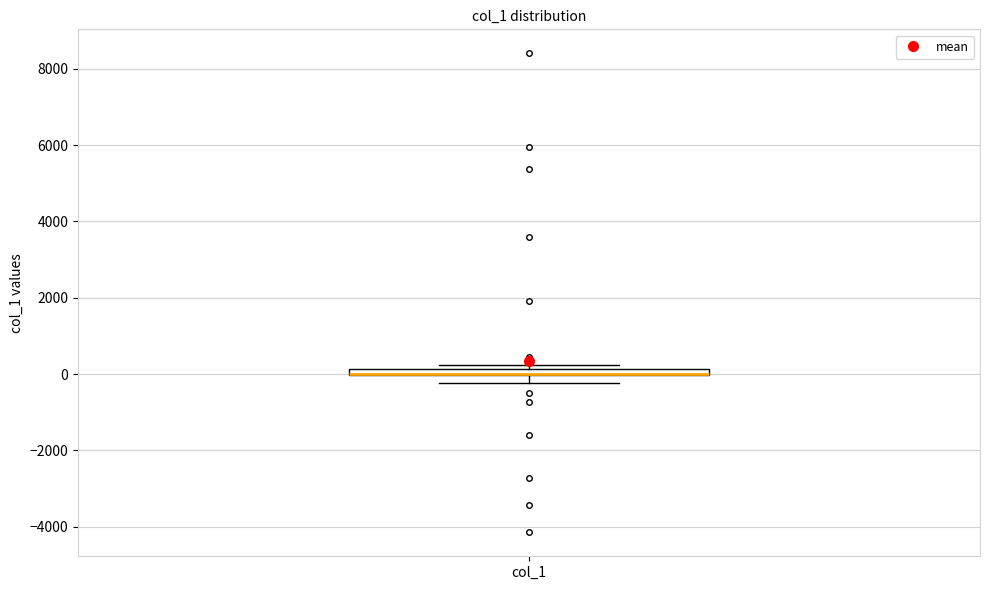

Where does the lower whisker of the box for col_1 end on the y-axis? The values are not printed on the chart, so give them approximately, as read against the axis.

-200